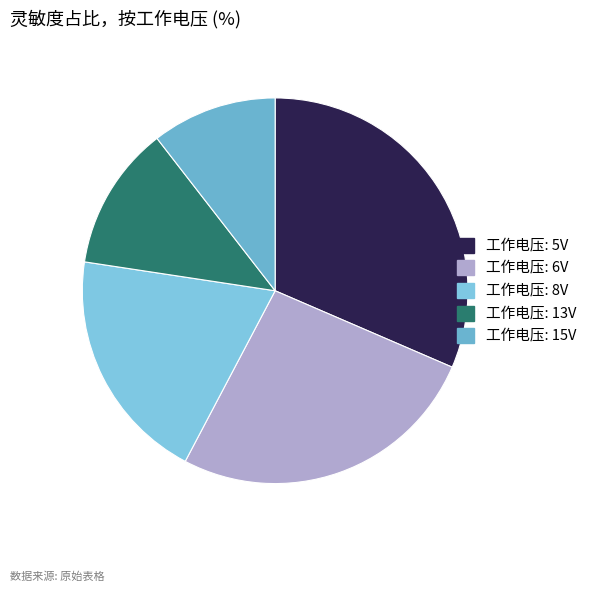

What is the smallest slice in the pie chart?

15